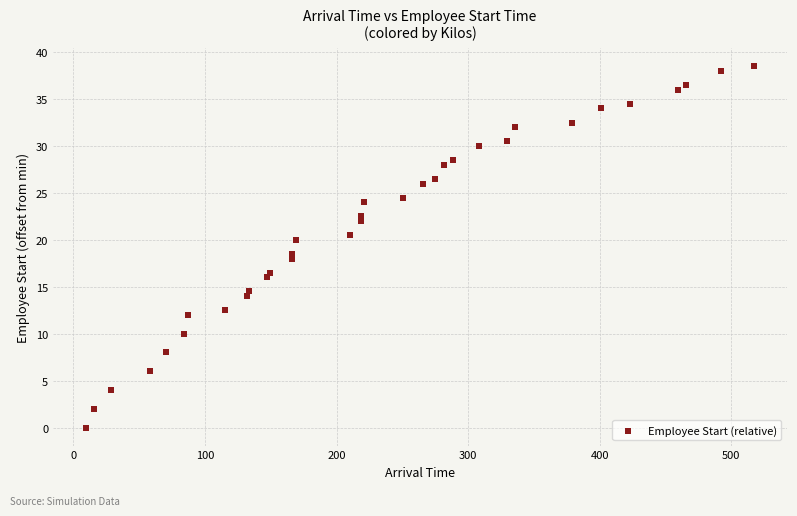

What Y value in the scatter plot is closest to 19?

18.5